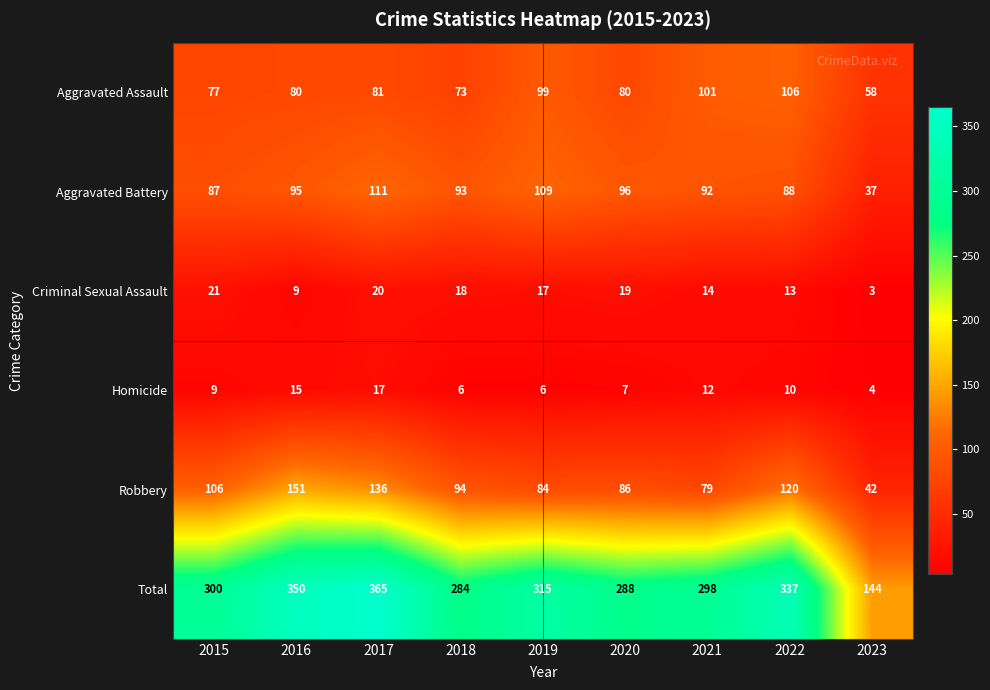

At which label does Aggravated Battery reach its peak?

2017